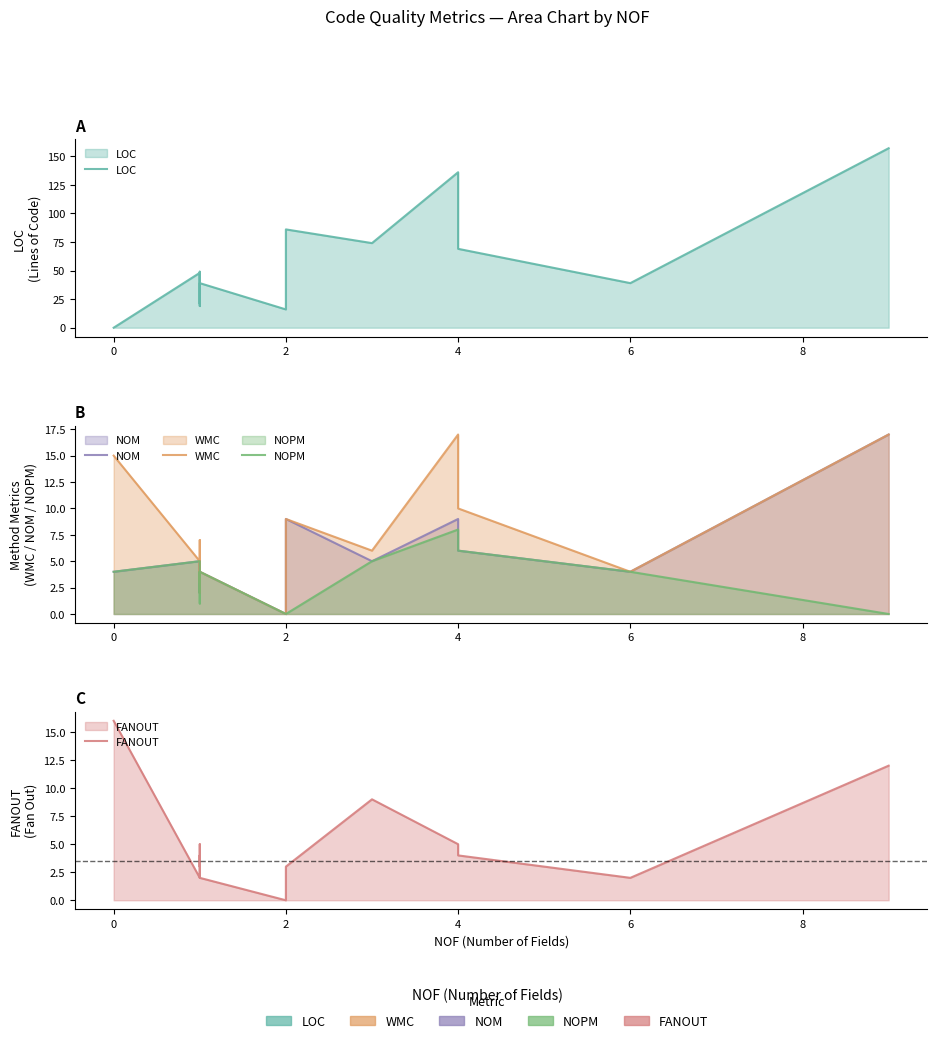

What are all the series names shown in the legend?

LOC, NOM, WMC, NOPM, FANOUT